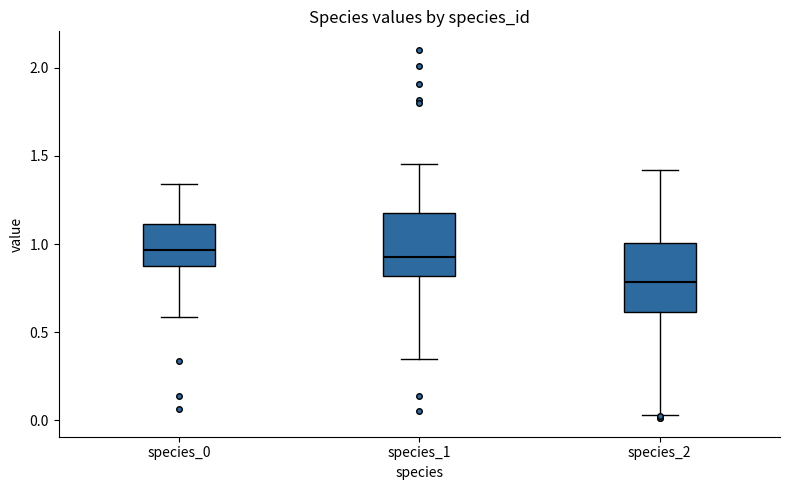

Which box's median line is the lowest?

species_2